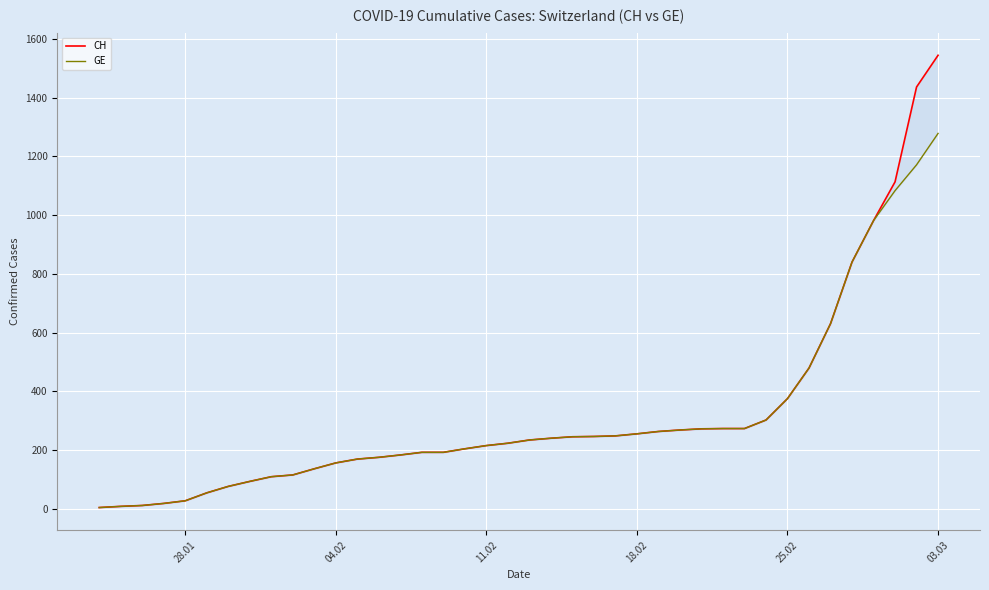

Reading left to right, extract all data points from this chart.

CH: 4	8	11	18	27	54	76	93	109	115	136	156	169	175	183	192	192	204	215	223	234	240	245	246	248	255	263	268	272	273	273	302	375	479	630	840	981	1113	1436	1544
GE: 4	8	11	18	27	54	76	93	109	115	136	156	169	175	183	192	192	204	215	223	234	240	245	246	248	255	263	268	272	273	273	302	375	479	630	840	981	1083	1171	1278